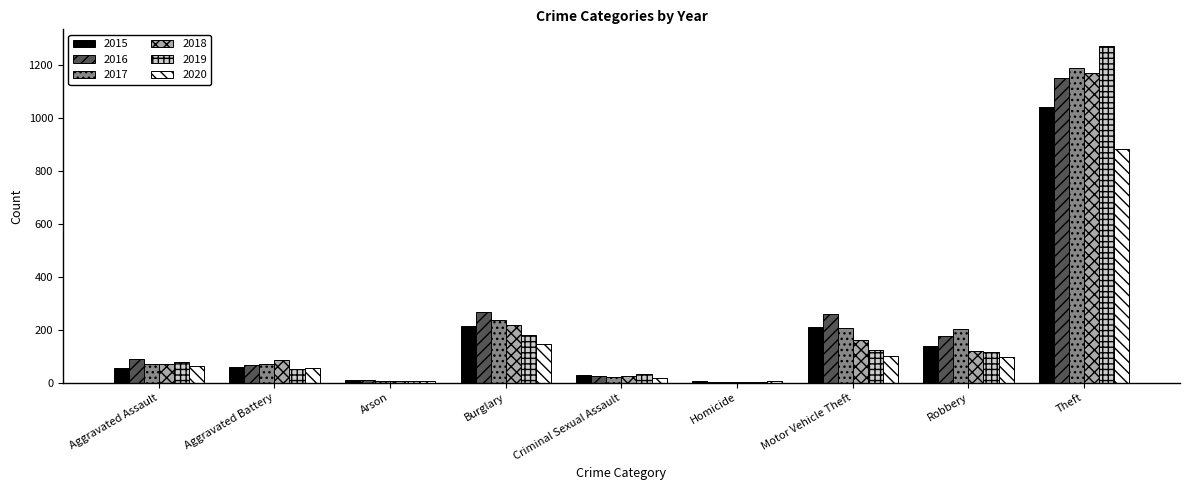

Read the 2020 value at Robbery.

97